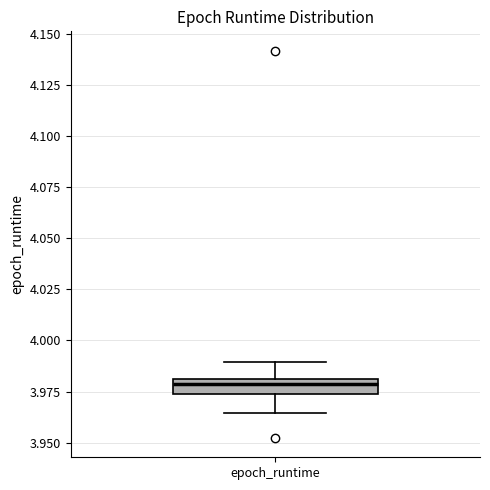

Where is the lower edge of the box for epoch_runtime on the y-axis? The values are not printed on the chart, so give them approximately, as read against the axis.

3.975